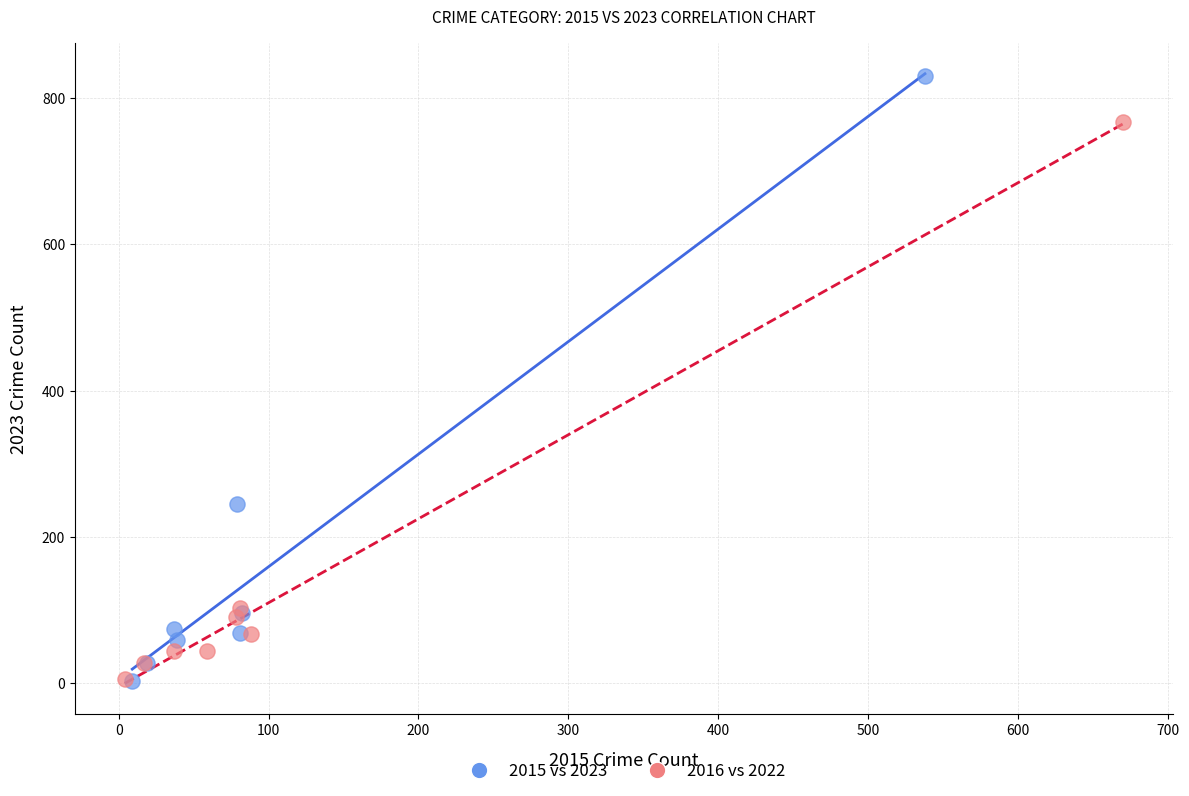

What are all the series names shown in the legend?

2015 vs 2023, 2016 vs 2022